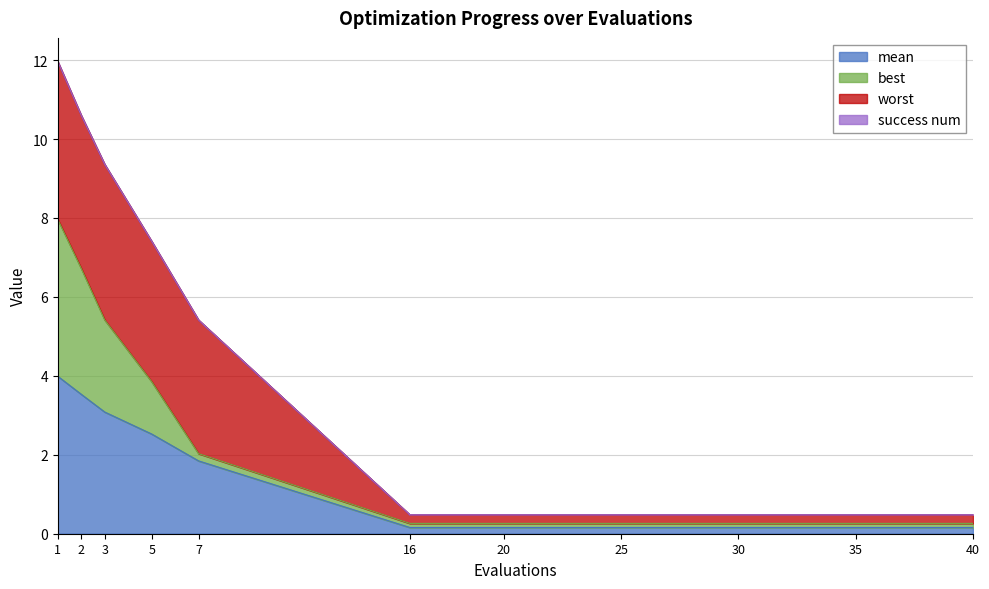

What is the value of the best point at the 7th from the left?

0.3